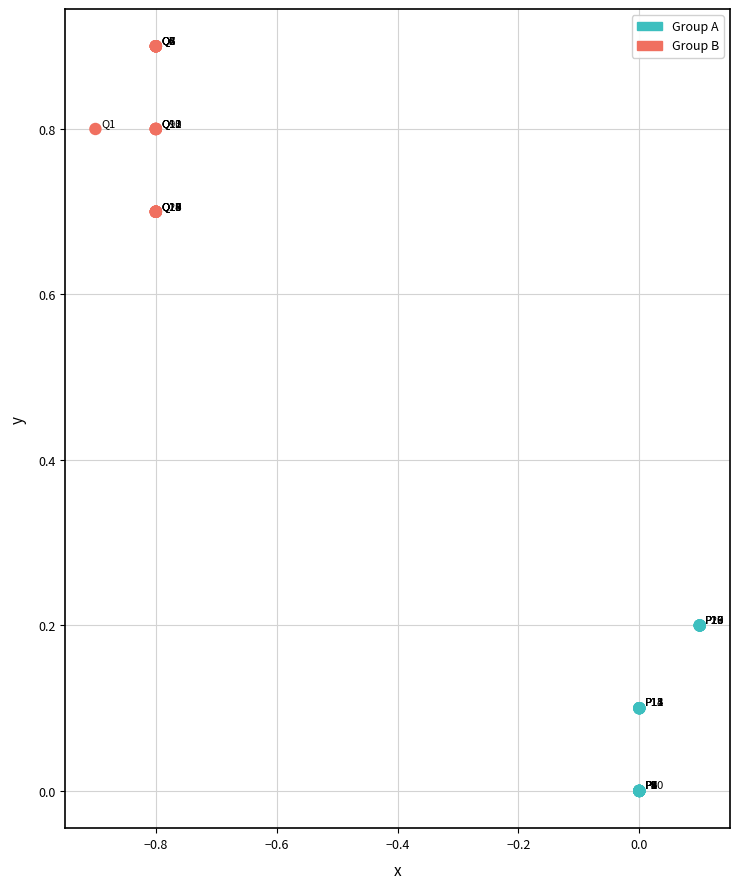

Which series reaches the minimum Y coordinate?

Group A